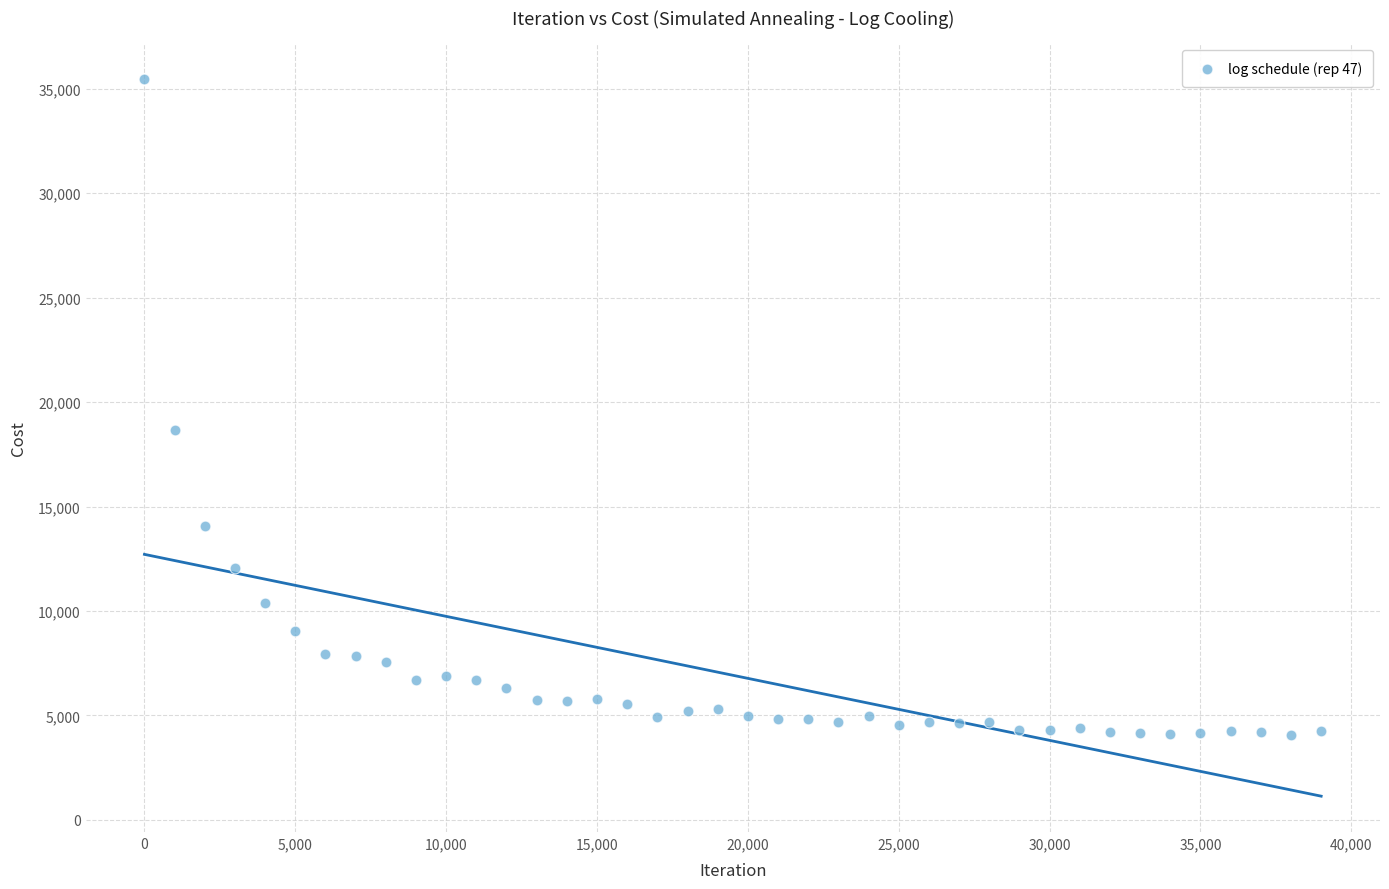

What Y value in the scatter plot is closest to 19760?

18644.0